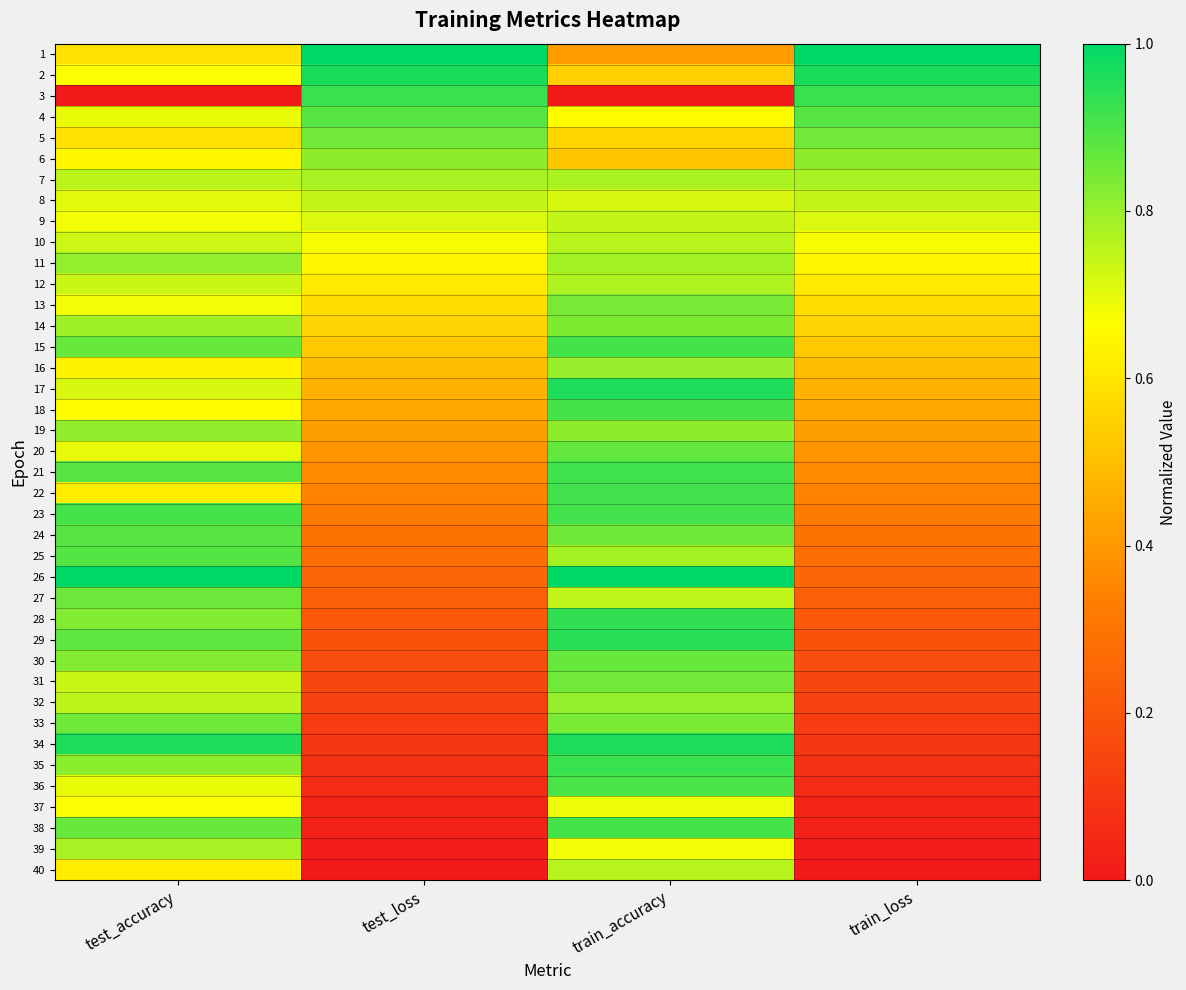

At test_accuracy, list the series in order from smallest to largest.

3, 5, 1, 40, 22, 16, 6, 18, 2, 37, 13, 9, 4, 36, 20, 8, 17, 10, 12, 31, 7, 32, 39, 14, 11, 19, 35, 28, 30, 33, 27, 38, 15, 29, 21, 24, 25, 23, 34, 26